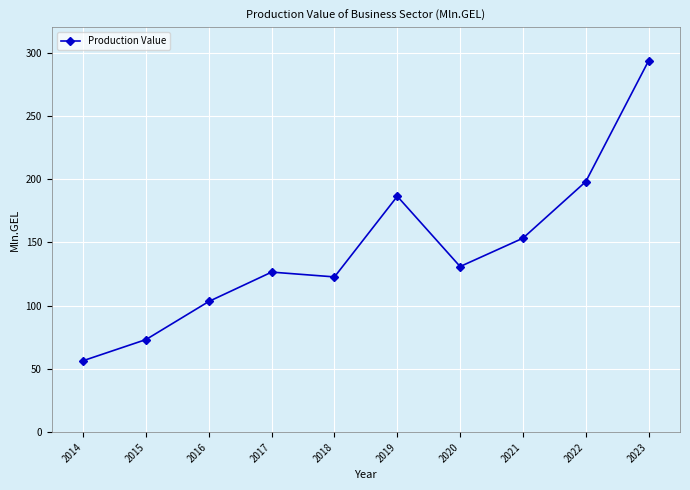

Which category has the highest value across all series?

2023